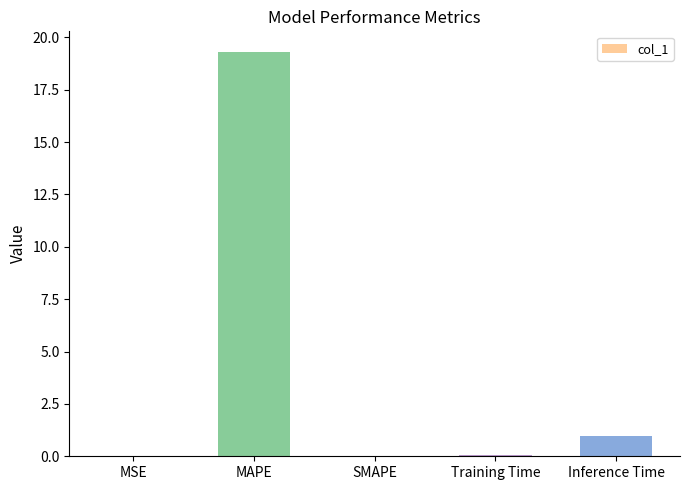

What is the difference between the values at SMAPE and Inference Time?

1.0